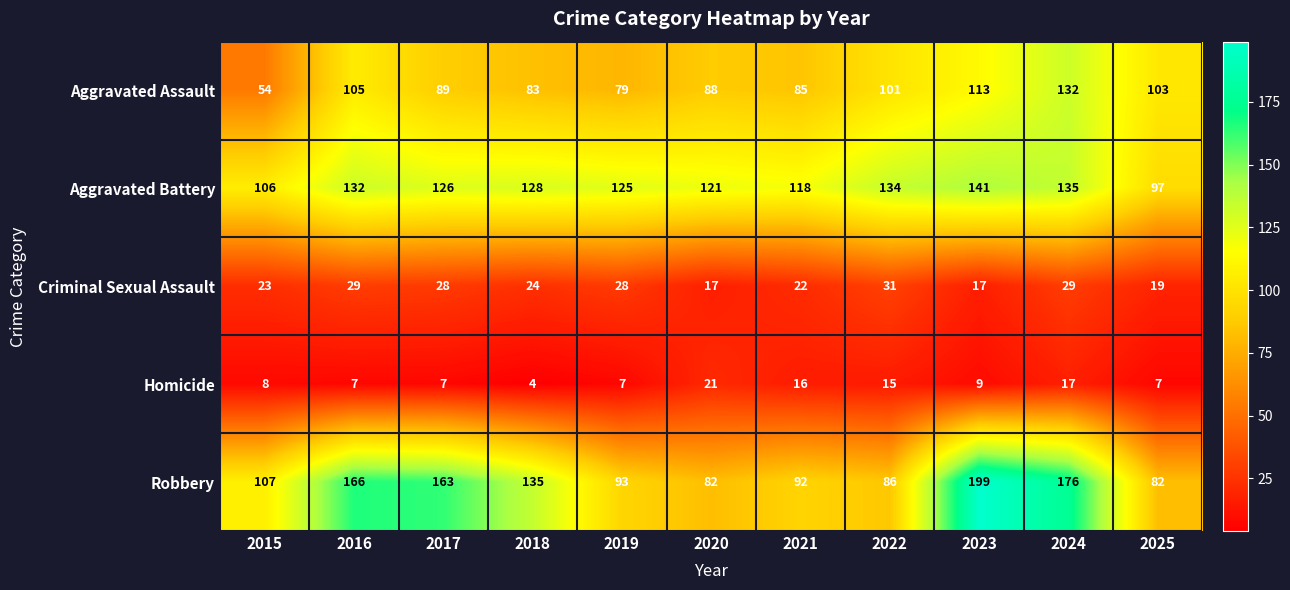

True or false: Homicide has a value of 15 at 2022.

True